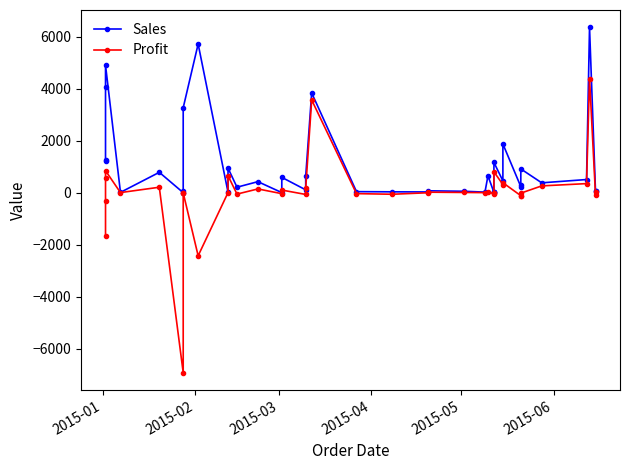

Reading right to left, list all the values displayed in this chart.

Sales: 58.7	53.1	6362.9	506.4	379.5	914.3	293.1	231.8	1876.7	455.8	1164.5	22.2	14.3	14.0	647.1	22.9	54.8	73.5	29.6	33.5	40.2	3838.1	627.0	110.2	589.8	4.0	424.7	211.2	946.0	18.8	5718.9	3267.6	67.5	2.2	783.5	13.0	4902.4	4083.2	1239.1	1225.6
Profit: 24.3	-84.4	4390.4	349.4	261.9	-17.5	-114.6	-114.6	384.4	314.5	803.5	-0.7	-24.0	-37.0	25.9	2.1	8.9	19.6	-1.6	-59.8	-35.9	3568.1	162.7	-67.5	101.5	-37.5	144.7	-53.8	652.7	2.6	-2426.6	-5.3	-28.3	-6923.6	210.0	4.6	845.7	575.4	-308.9	-1679.8